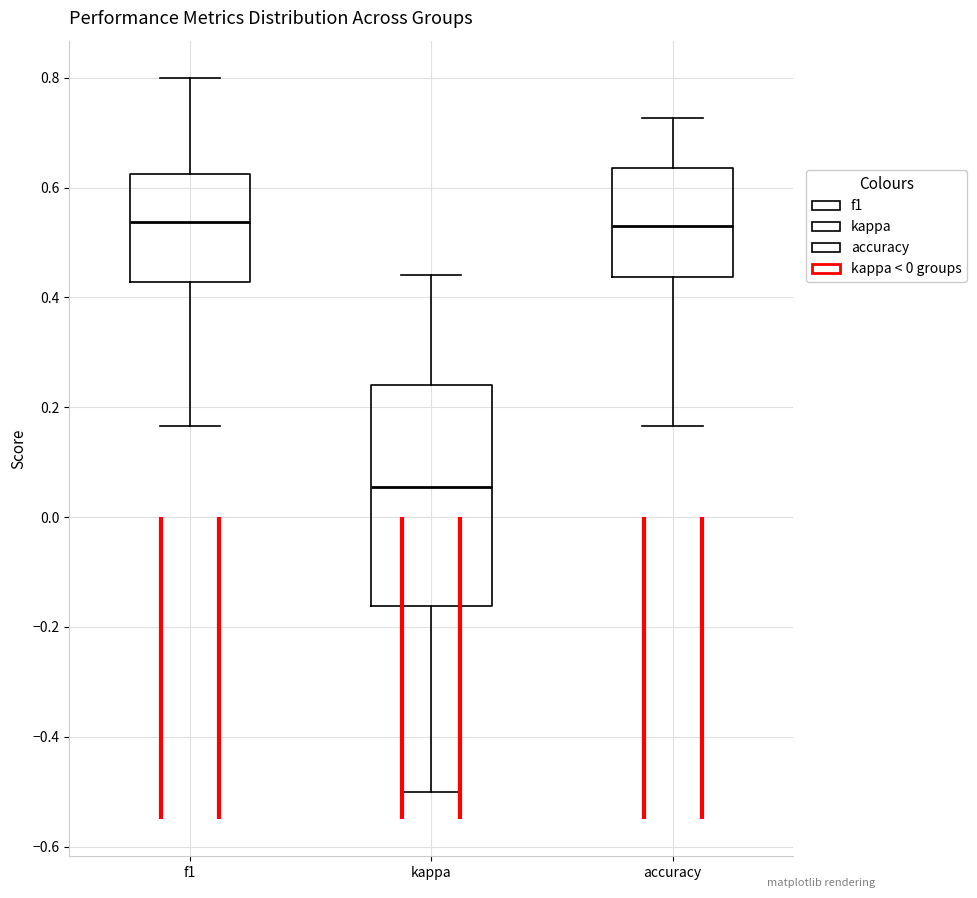

Where is the lower edge of the box for accuracy on the y-axis? The values are not printed on the chart, so give them approximately, as read against the axis.

0.44